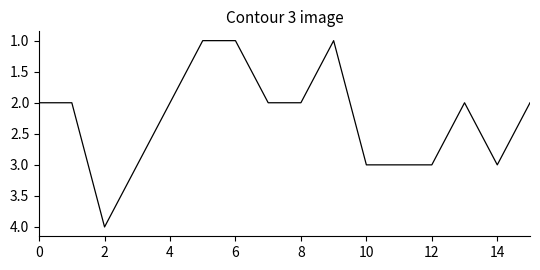

What is the difference between the maximum and minimum values?

3